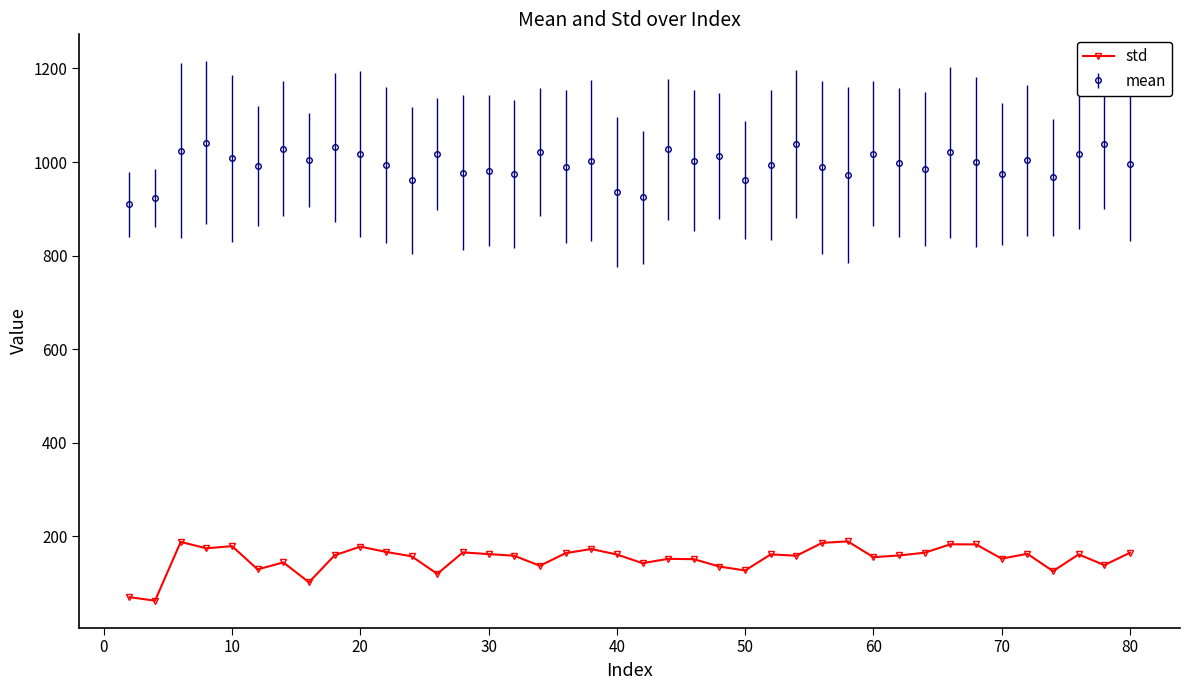

What is the value of the mean point at the 24th from the left?

1012.3